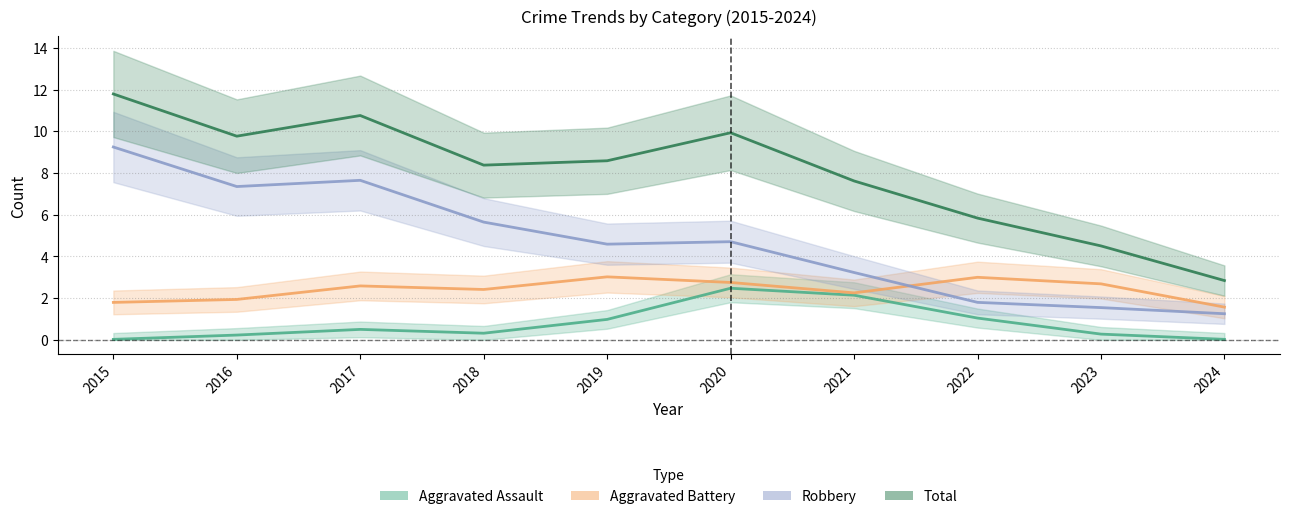

Count the number of data series in this chart.

4